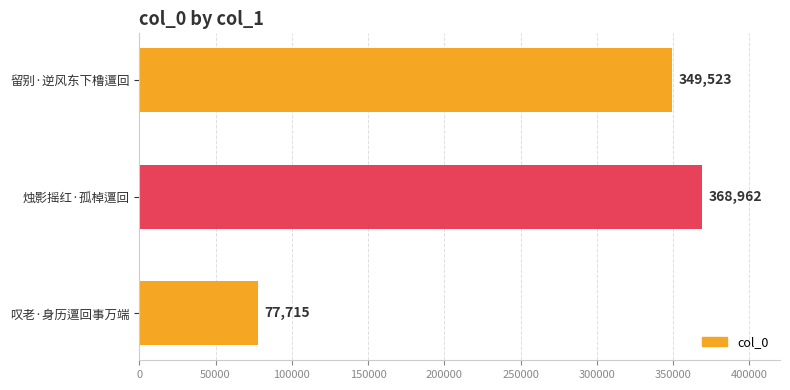

At which category does the chart reach its peak across all series?

烛影摇红·孤棹邅回